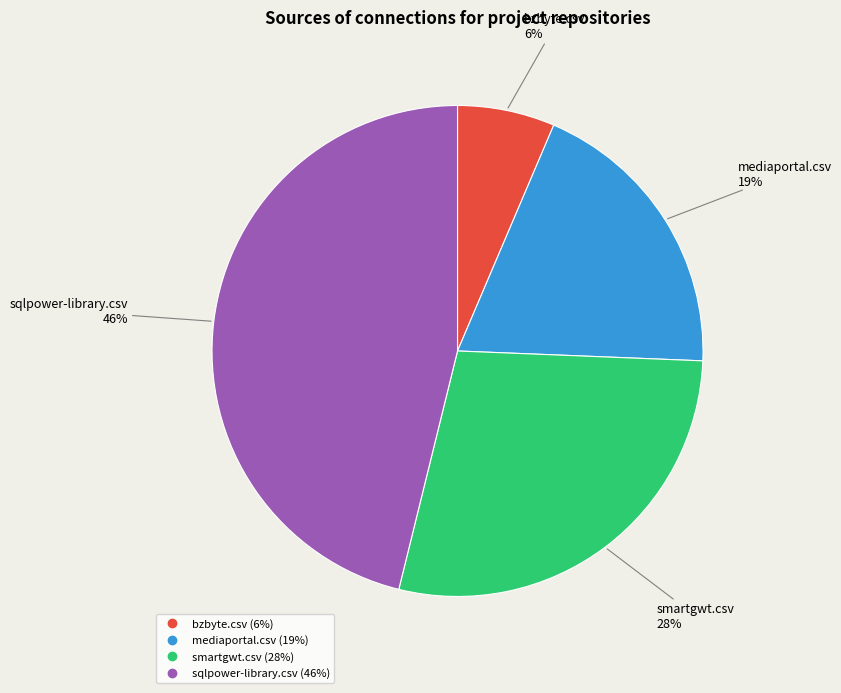

To the nearest percent, what is the difference between the largest and smallest slice percentages?

40%